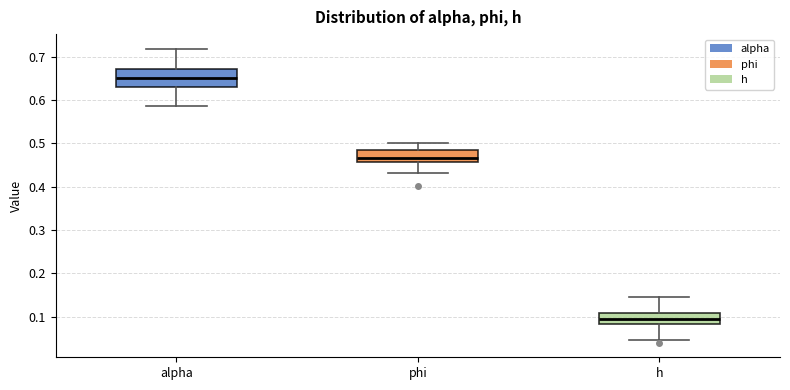

Where is the upper edge of the box for h on the y-axis? The values are not printed on the chart, so give them approximately, as read against the axis.

0.11